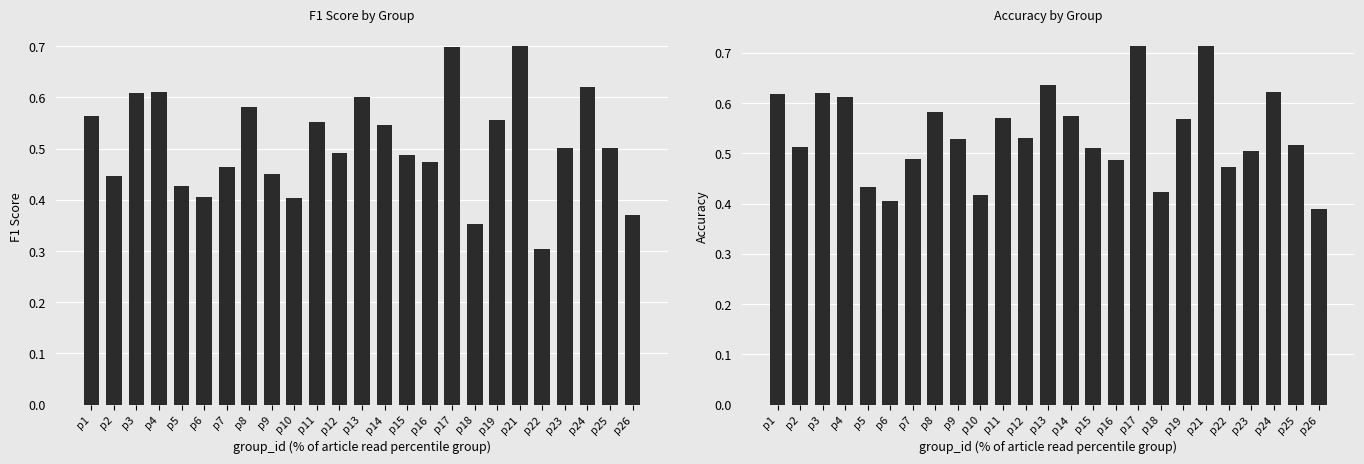

Is the value of accuracy at p24 greater than the value of f1 at p6?

Yes